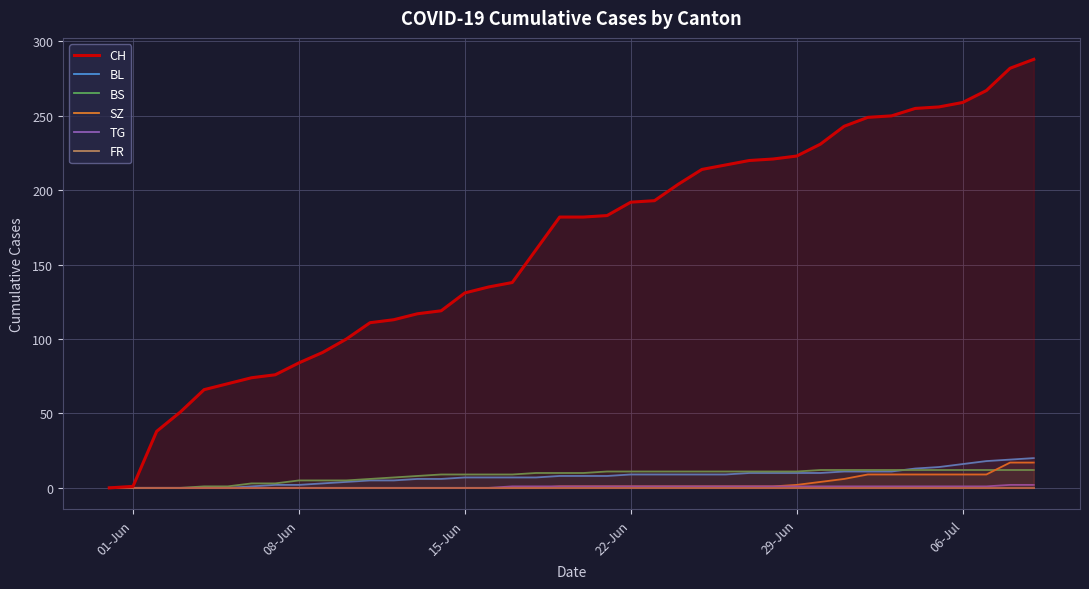

How many lines are shown in the chart?

6